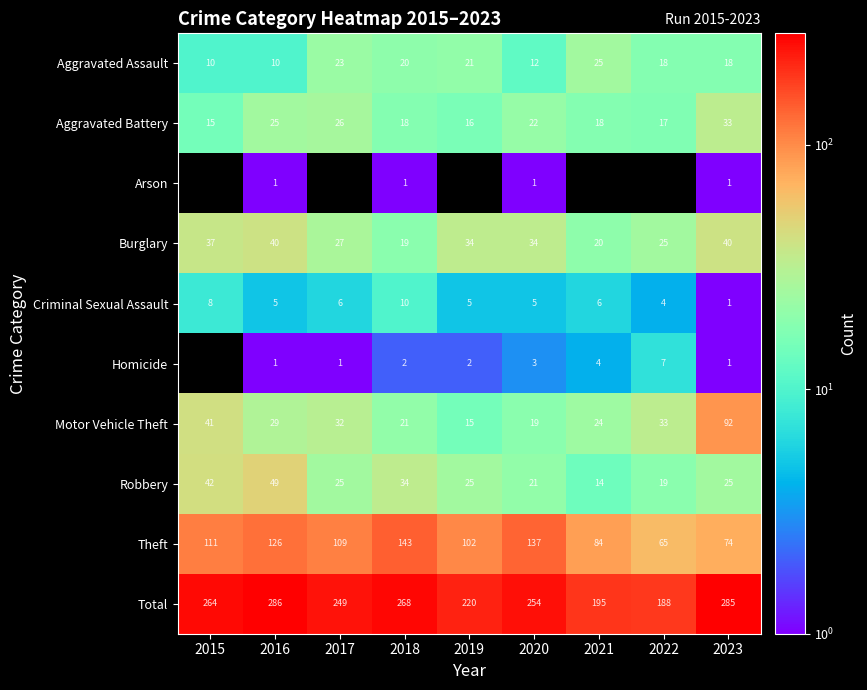

Which category has the highest value in the Motor Vehicle Theft series?

2023